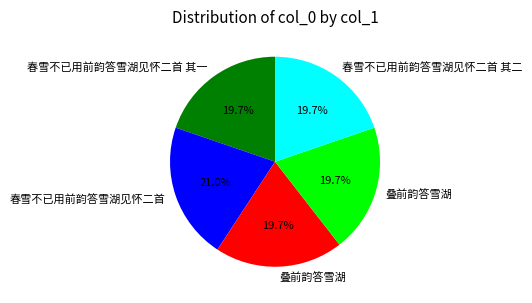

Does any single category account for the majority?

No